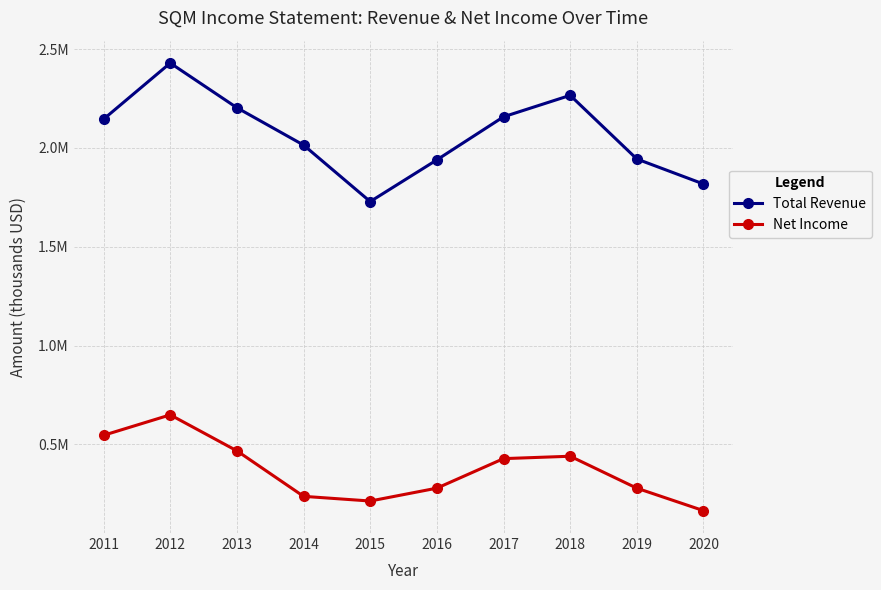

Is this an area chart (filled region under the line)?

No